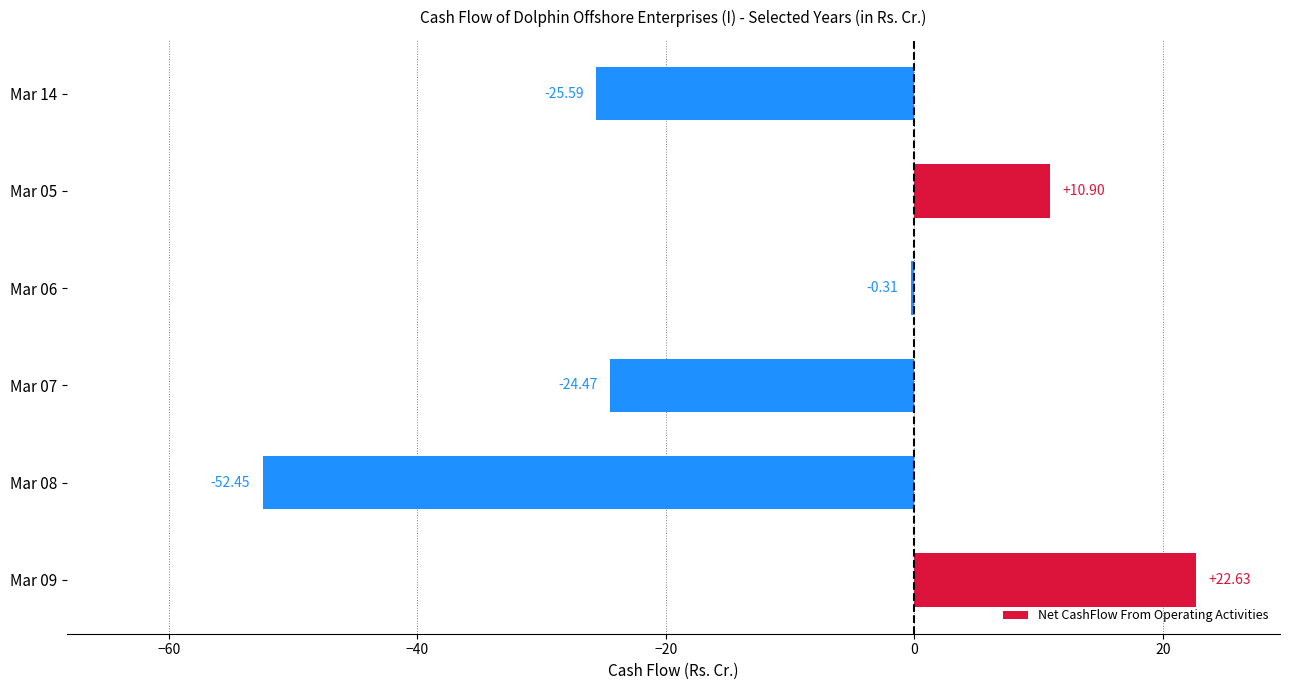

What is the difference between the second highest and second lowest values?

36.5